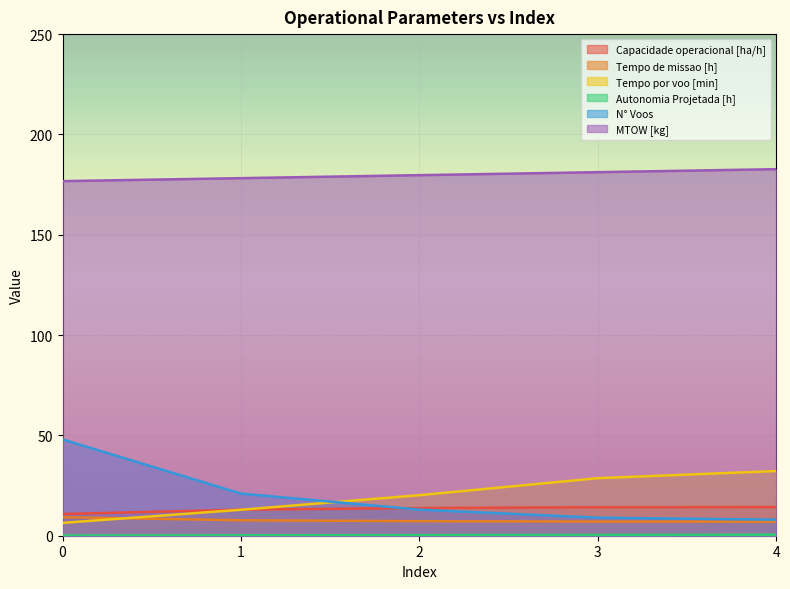

Which series has the widest spread of values?

N° Voos